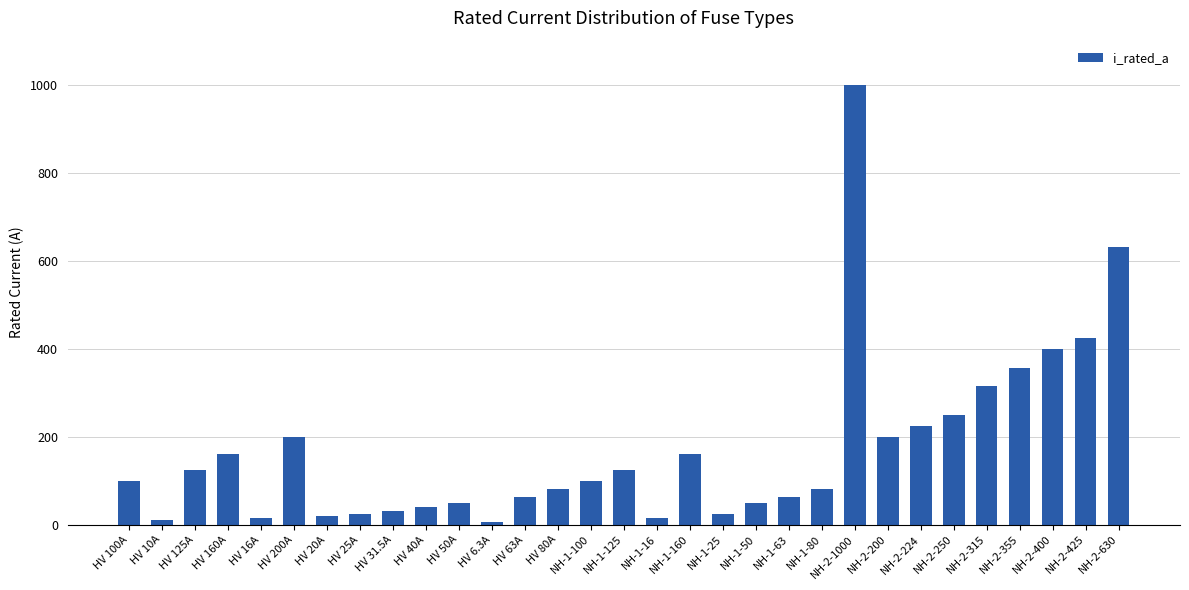

What is the minimum value shown in the chart?

6.3